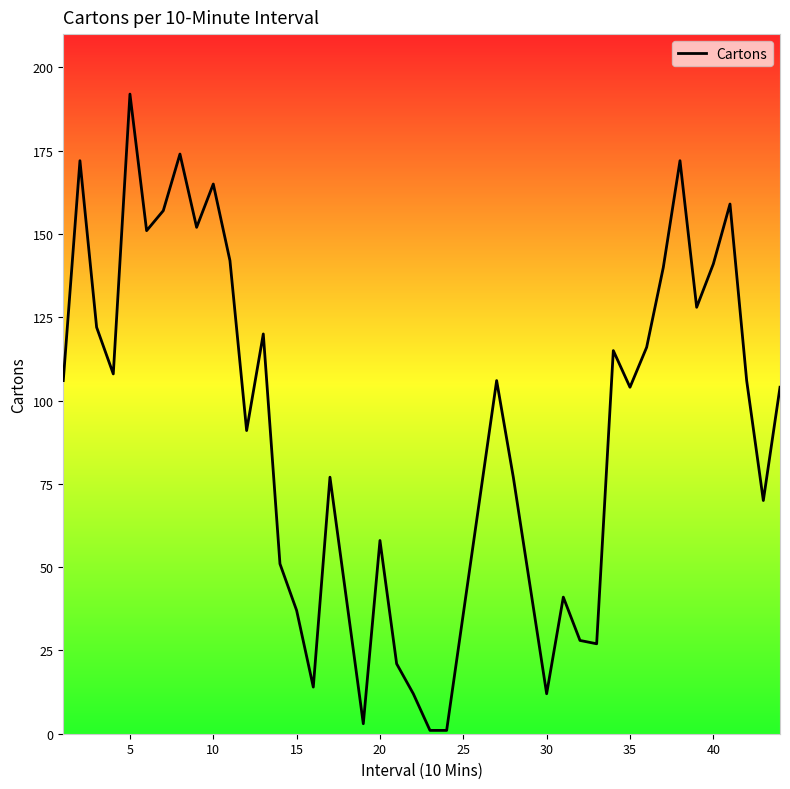

What is the maximum value shown in the chart?

192